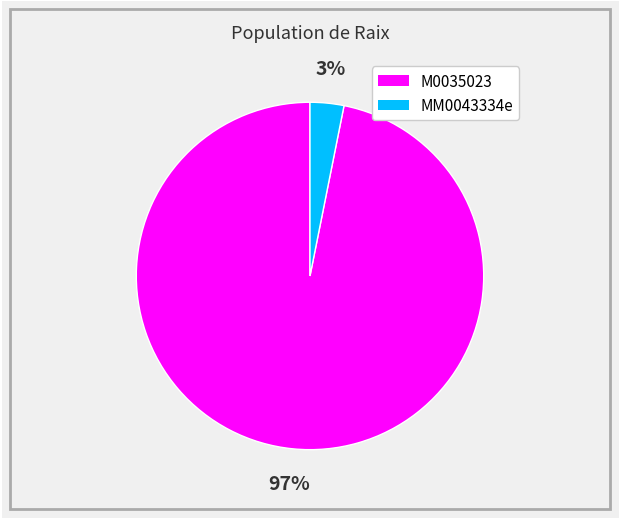

Is there a majority slice in this chart?

Yes